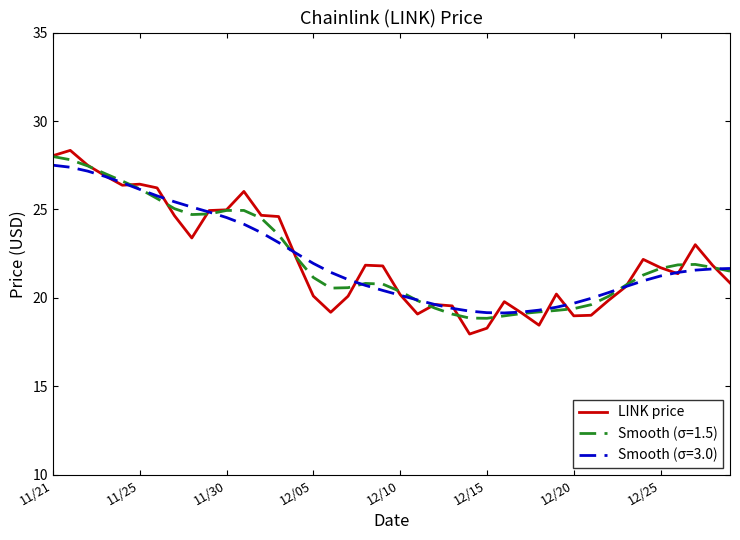

What is the lowest value of the Smooth (σ=3.0) series?

19.2